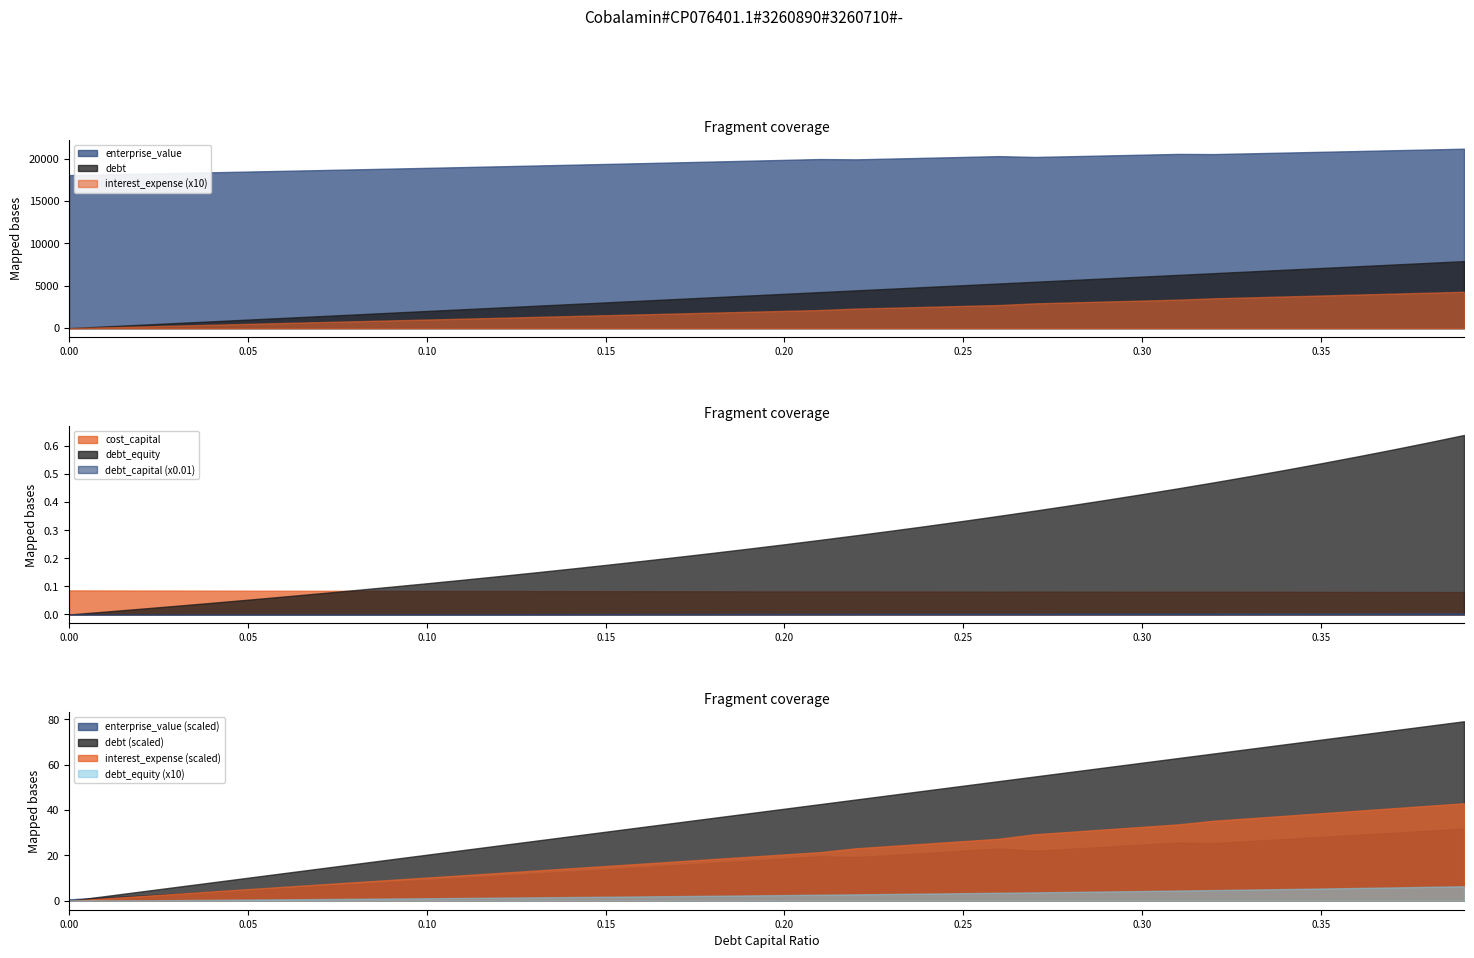

True or false: enterprise_value and debt cross at least once.

False